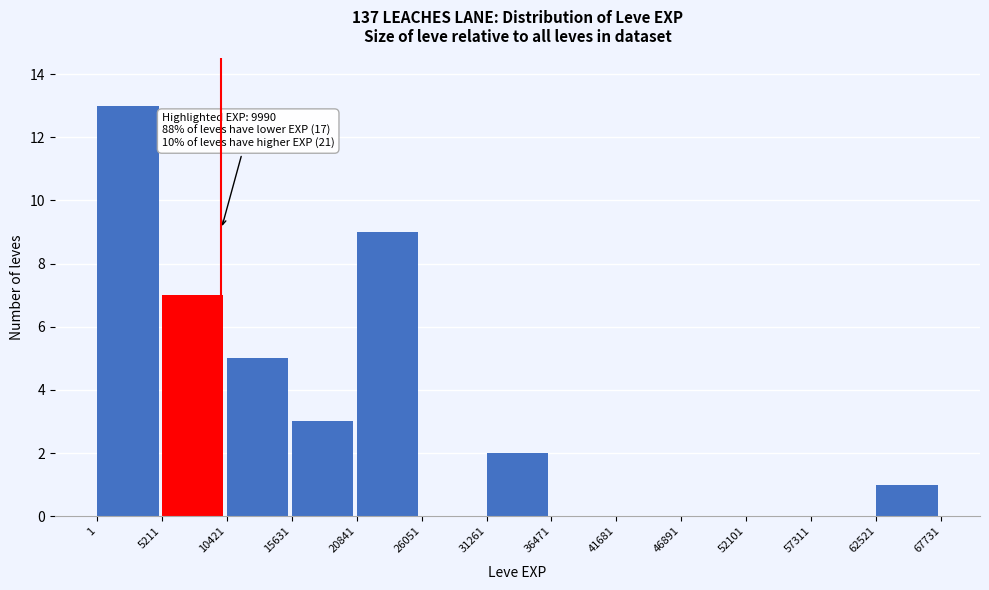

Which range on the x-axis has the tallest bar?

1 to 5211